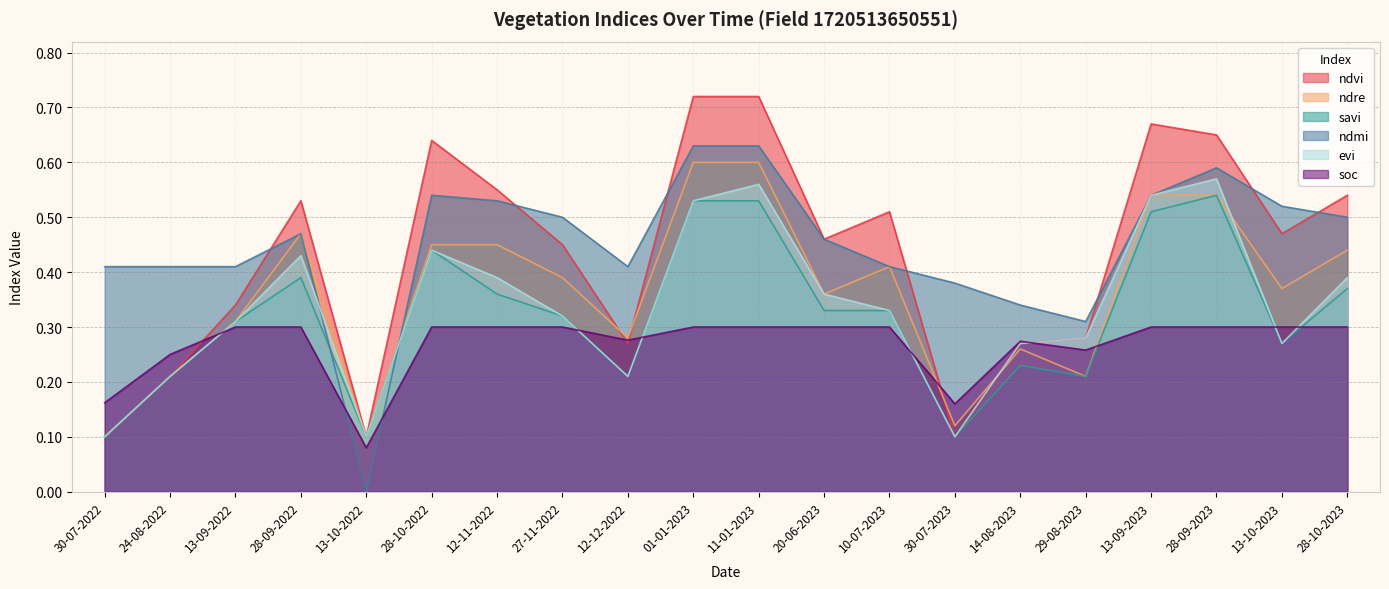

Reading left to right, extract all data points from this chart.

ndvi: 30-07-2022=0.1	24-08-2022=0.2	13-09-2022=0.3	28-09-2022=0.5	13-10-2022=0.1	28-10-2022=0.6	12-11-2022=0.6	27-11-2022=0.5	12-12-2022=0.3	01-01-2023=0.7	11-01-2023=0.7	20-06-2023=0.5	10-07-2023=0.5	30-07-2023=0.1	14-08-2023=0.3	29-08-2023=0.3	13-09-2023=0.7	28-09-2023=0.7	13-10-2023=0.5	28-10-2023=0.5
ndre: 30-07-2022=0.1	24-08-2022=0.2	13-09-2022=0.3	28-09-2022=0.5	13-10-2022=0.1	28-10-2022=0.5	12-11-2022=0.5	27-11-2022=0.4	12-12-2022=0.3	01-01-2023=0.6	11-01-2023=0.6	20-06-2023=0.4	10-07-2023=0.4	30-07-2023=0.1	14-08-2023=0.3	29-08-2023=0.2	13-09-2023=0.5	28-09-2023=0.5	13-10-2023=0.4	28-10-2023=0.4
savi: 30-07-2022=0.1	24-08-2022=0.2	13-09-2022=0.3	28-09-2022=0.4	13-10-2022=0.1	28-10-2022=0.4	12-11-2022=0.4	27-11-2022=0.3	12-12-2022=0.2	01-01-2023=0.5	11-01-2023=0.5	20-06-2023=0.3	10-07-2023=0.3	30-07-2023=0.1	14-08-2023=0.2	29-08-2023=0.2	13-09-2023=0.5	28-09-2023=0.5	13-10-2023=0.3	28-10-2023=0.4
ndmi: 30-07-2022=0.4	24-08-2022=0.4	13-09-2022=0.4	28-09-2022=0.5	13-10-2022=0.0	28-10-2022=0.5	12-11-2022=0.5	27-11-2022=0.5	12-12-2022=0.4	01-01-2023=0.6	11-01-2023=0.6	20-06-2023=0.5	10-07-2023=0.4	30-07-2023=0.4	14-08-2023=0.3	29-08-2023=0.3	13-09-2023=0.5	28-09-2023=0.6	13-10-2023=0.5	28-10-2023=0.5
evi: 30-07-2022=0.1	24-08-2022=0.2	13-09-2022=0.3	28-09-2022=0.4	13-10-2022=0.1	28-10-2022=0.4	12-11-2022=0.4	27-11-2022=0.3	12-12-2022=0.2	01-01-2023=0.5	11-01-2023=0.6	20-06-2023=0.4	10-07-2023=0.3	30-07-2023=0.1	14-08-2023=0.3	29-08-2023=0.3	13-09-2023=0.5	28-09-2023=0.6	13-10-2023=0.3	28-10-2023=0.4
soc: 30-07-2022=0.2	24-08-2022=0.2	13-09-2022=0.3	28-09-2022=0.3	13-10-2022=0.1	28-10-2022=0.3	12-11-2022=0.3	27-11-2022=0.3	12-12-2022=0.3	01-01-2023=0.3	11-01-2023=0.3	20-06-2023=0.3	10-07-2023=0.3	30-07-2023=0.2	14-08-2023=0.3	29-08-2023=0.3	13-09-2023=0.3	28-09-2023=0.3	13-10-2023=0.3	28-10-2023=0.3